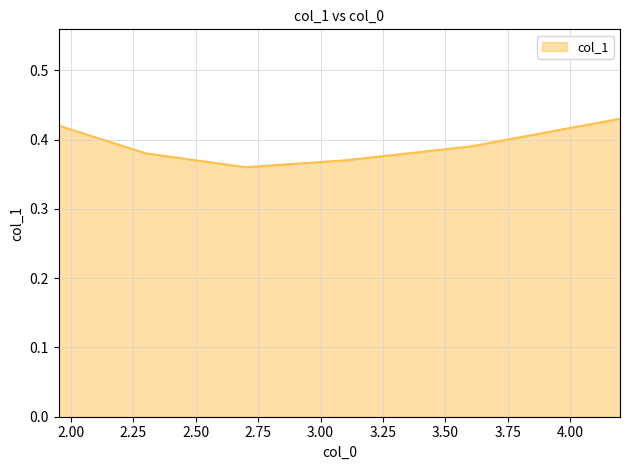

How many interior local valleys (lower than both neighbors) does the data have?

1